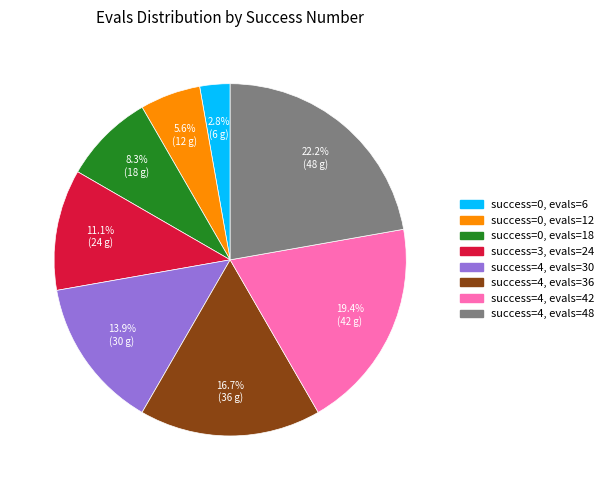

Does any single category account for the majority?

No